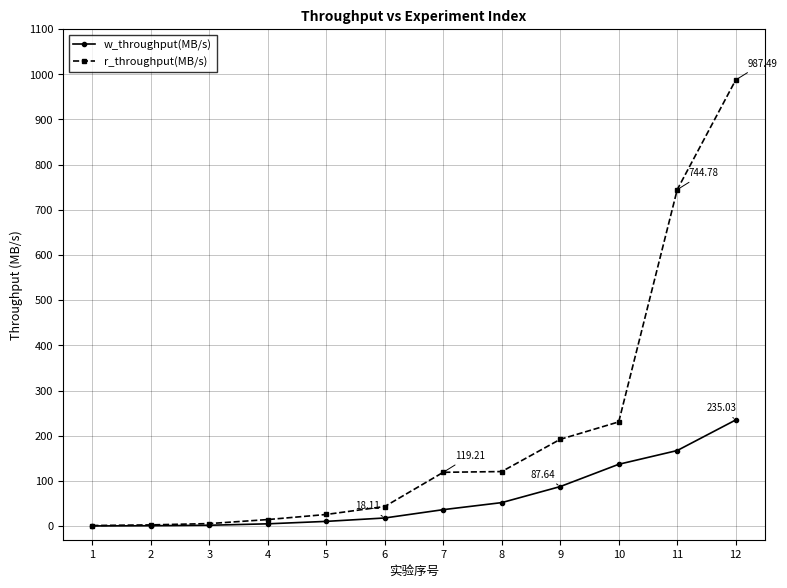

What is the total value across all series at 3?

7.7